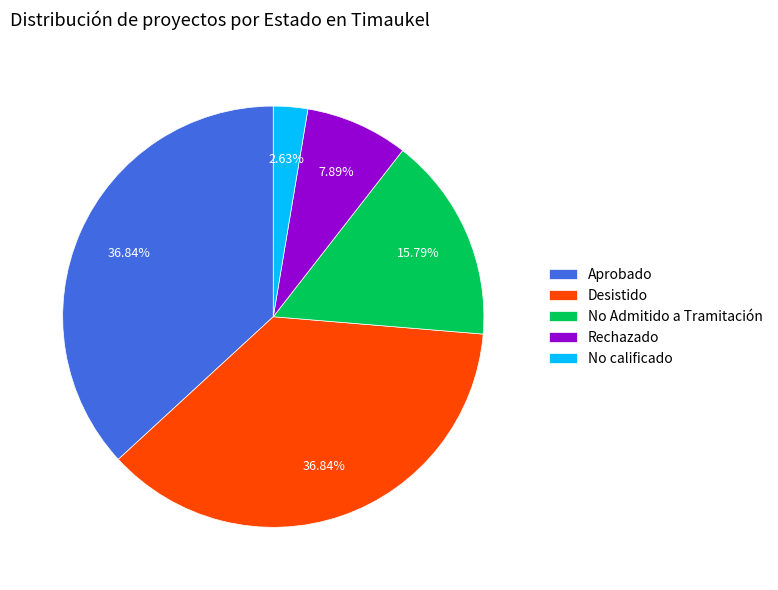

Does Desistido represent more than half of the total?

No